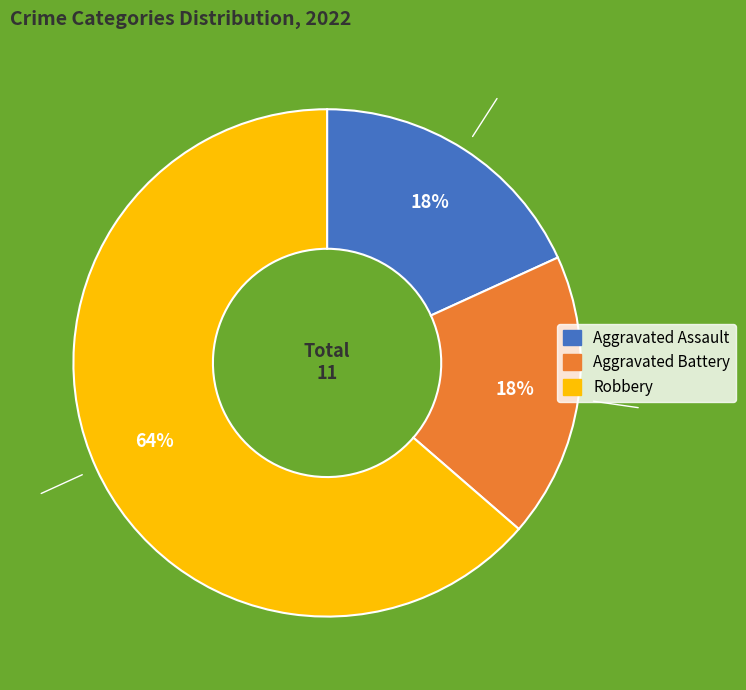

True or false: Aggravated Assault accounts for 32% of the total.

False